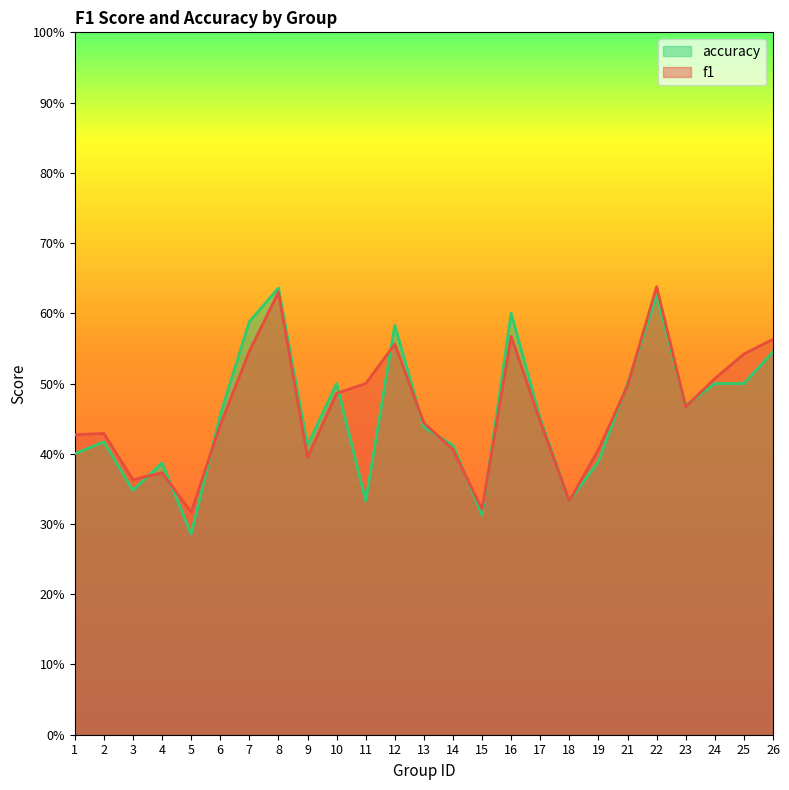

At which label is f1 closest to 0?

5